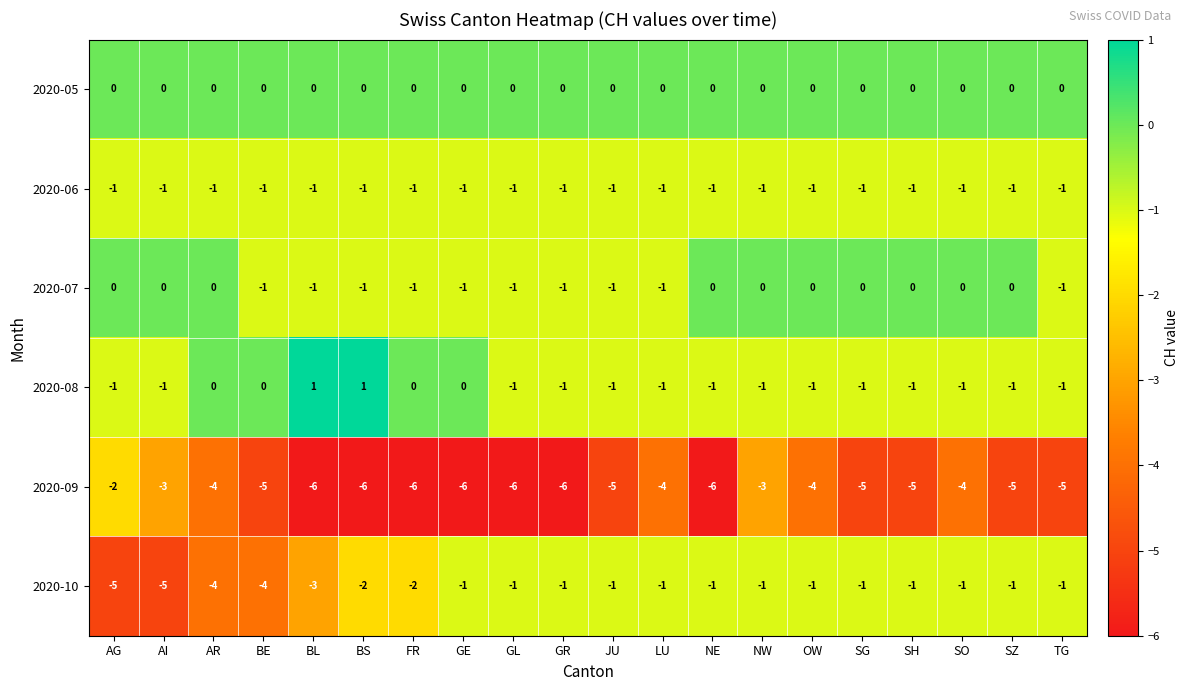

At which category is the sum across all series the highest?

NW